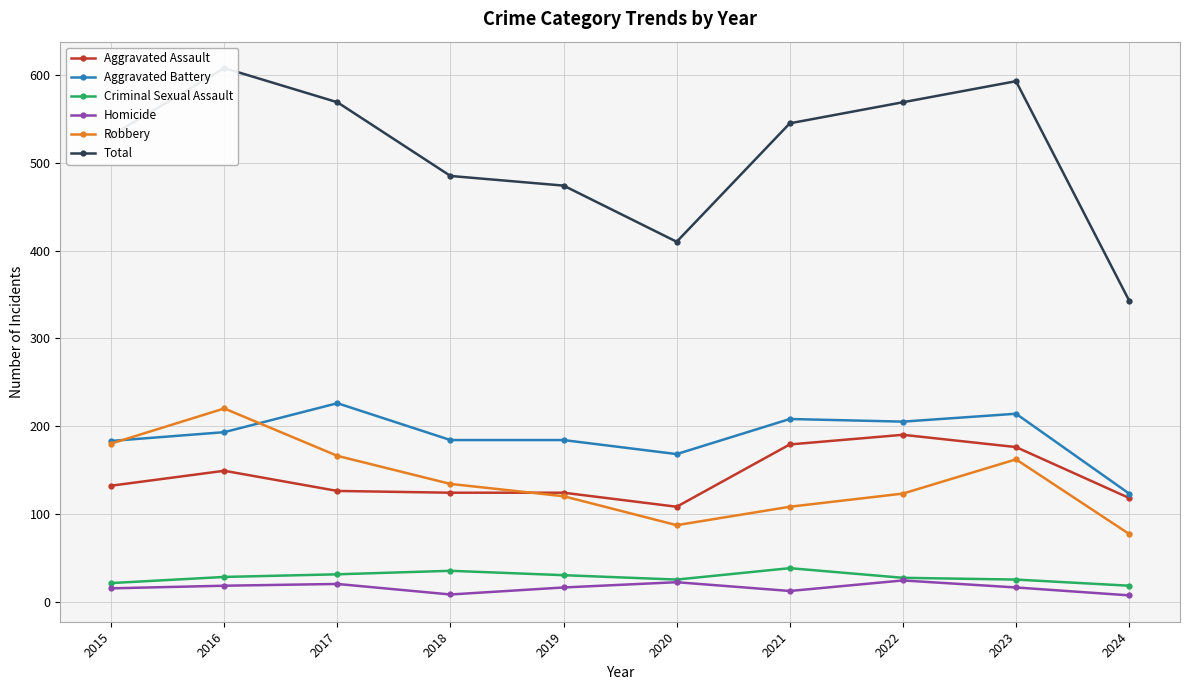

Where is the first local minimum for Robbery?

2020